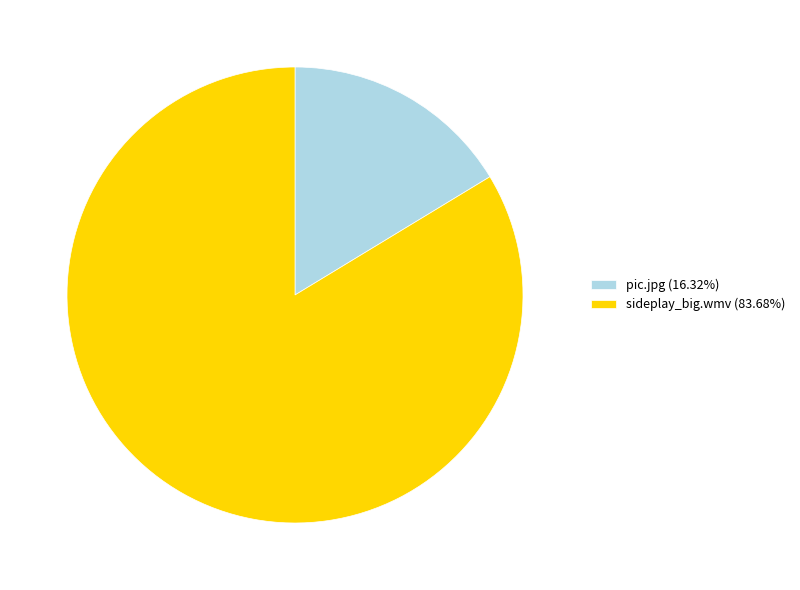

How many segments does this pie chart have?

2